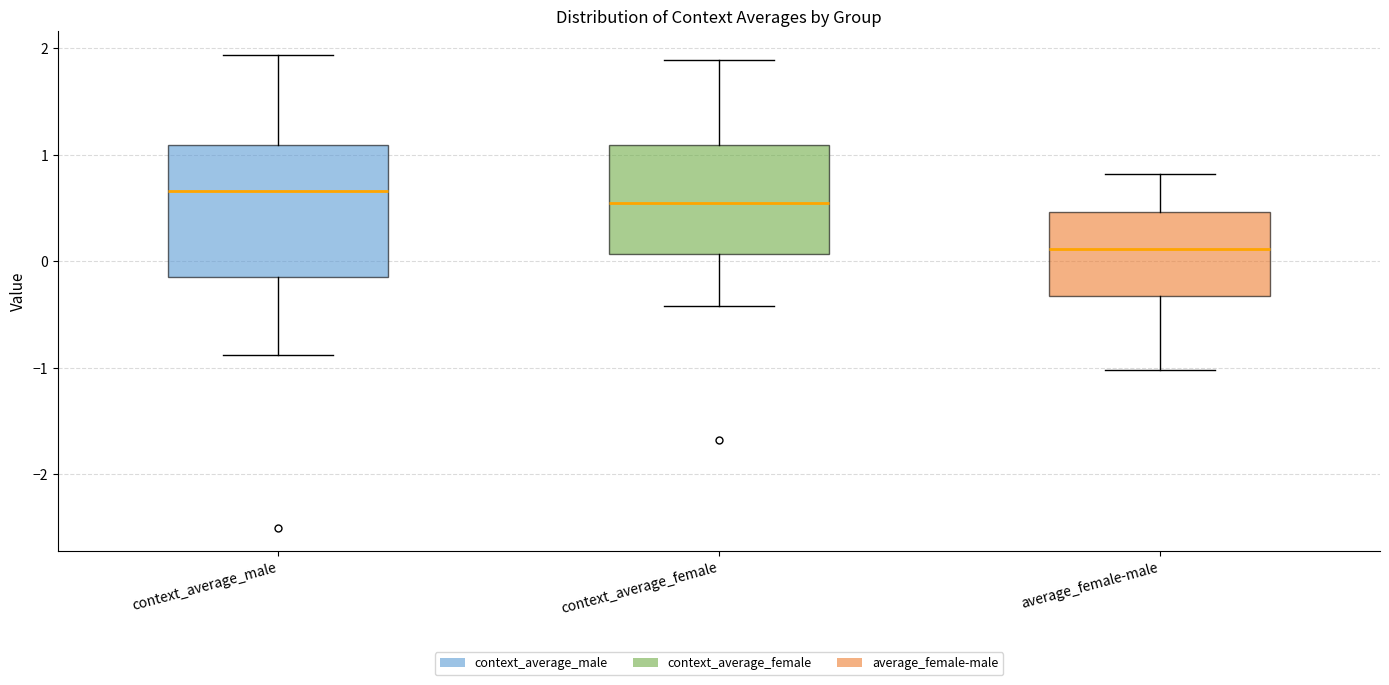

Reading left to right, read every box against the y-axis: the position of its median line, the range the box covers, and the ends of its whiskers. The values are not printed on the chart, so give them approximately, as read against the axis.

context_average_male: median 0.7, box -0.1 to 1.1, whiskers -0.9 to 1.9
context_average_female: median 0.5, box 0.1 to 1.1, whiskers -0.4 to 1.9
average_female-male: median 0.1, box -0.3 to 0.5, whiskers -1.0 to 0.8